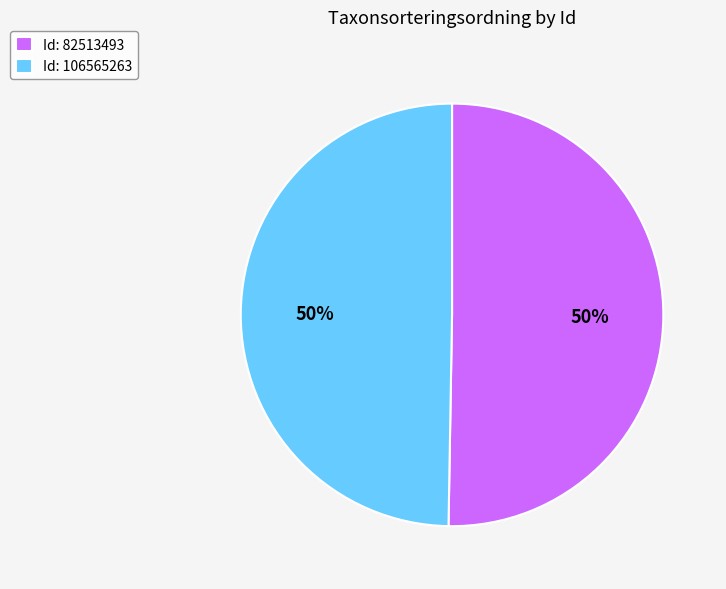

Do Id: 106565263 and Id: 82513493 together represent more than half of the pie?

Yes